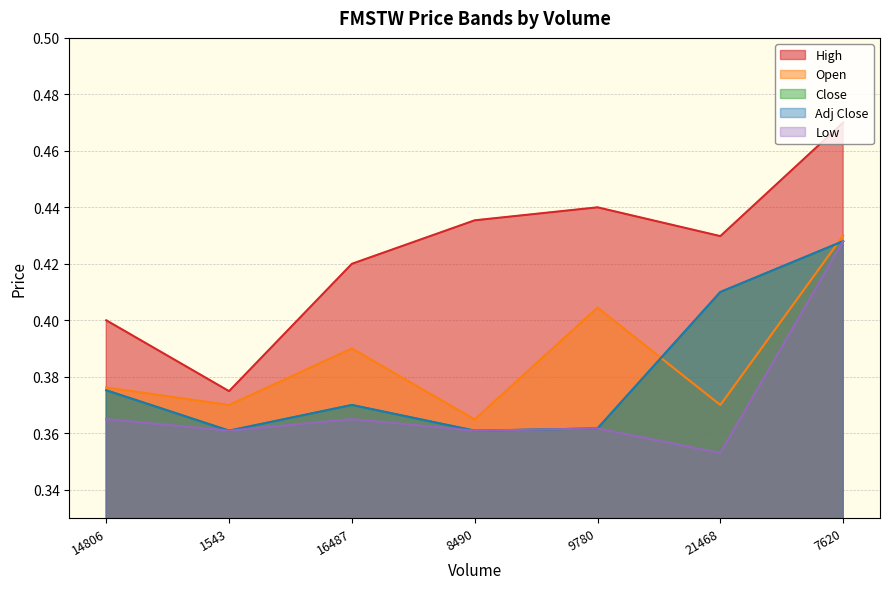

How many categories are shown in the chart?

7